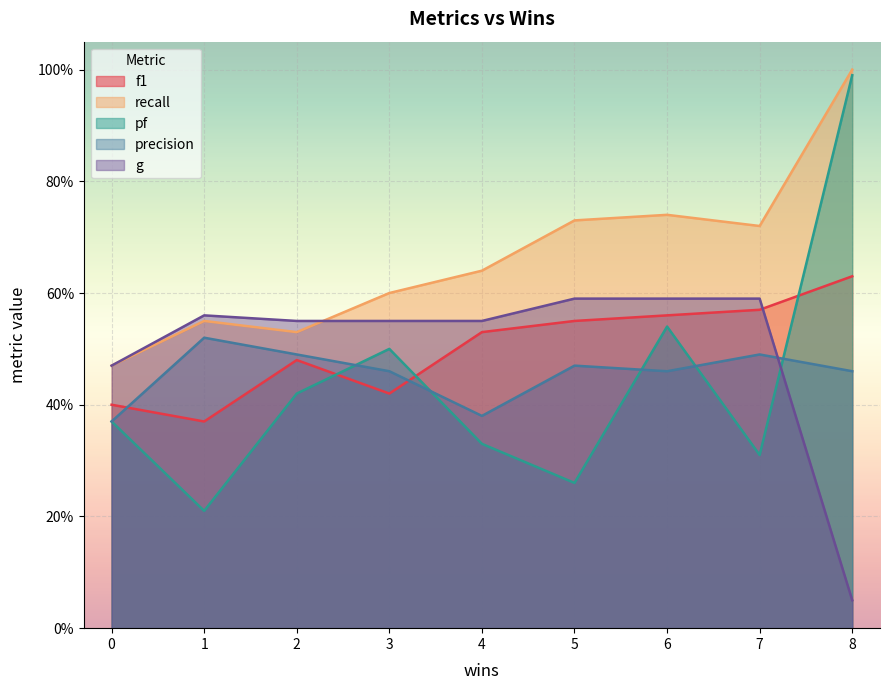

At which category is the sum across all series the highest?

8